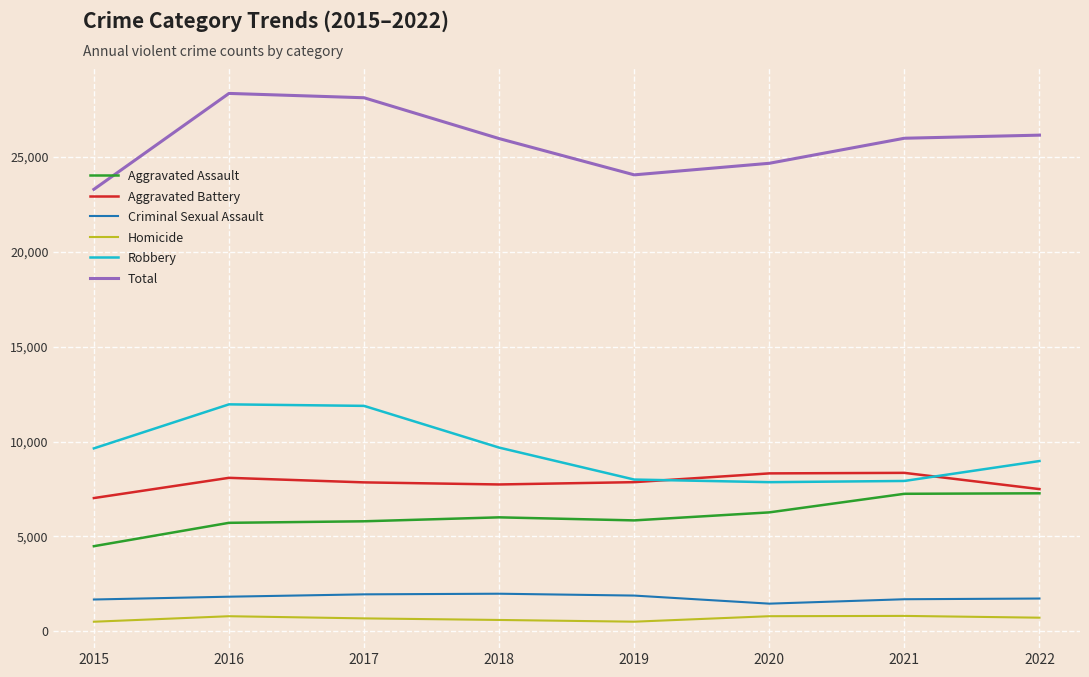

What is the average value of the Total series?

25832